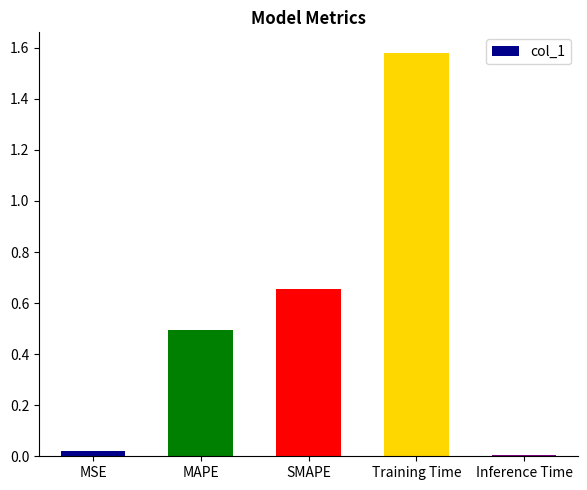

How many bars are there in total?

5